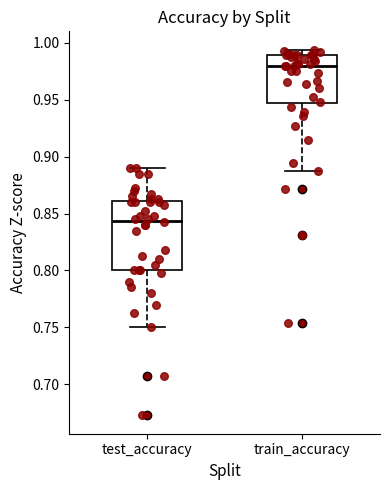

Which box is the tallest, from its lower edge to its upper edge?

test_accuracy